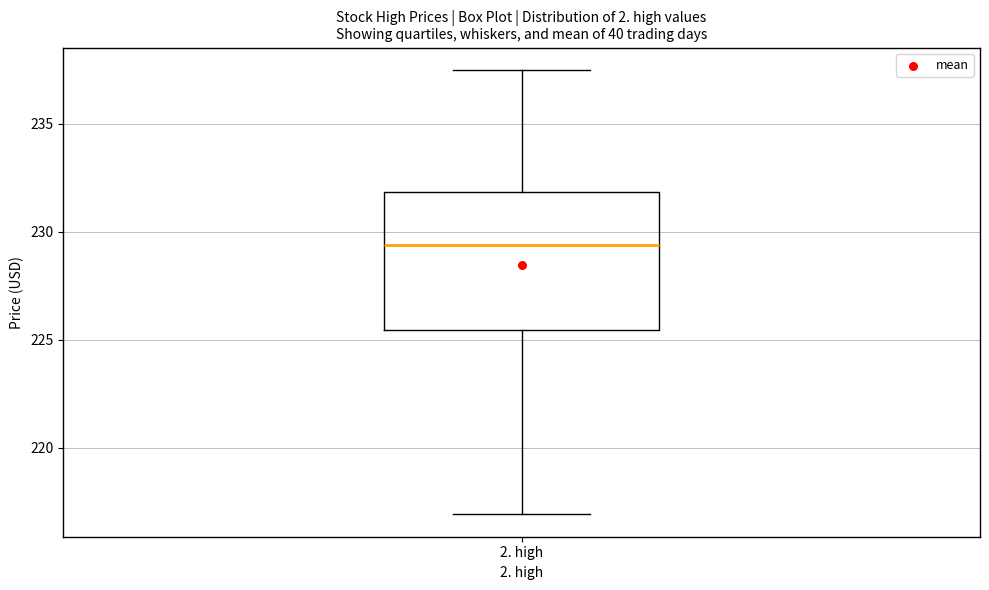

Transcribe this box plot: give where the median line is, the range the box spans, and where the two whiskers end, as read against the y-axis. The values are not printed on the chart, so give them approximately, as read against the axis.

median 229.5, box 225.5 to 232.0, whiskers 217.0 to 237.5